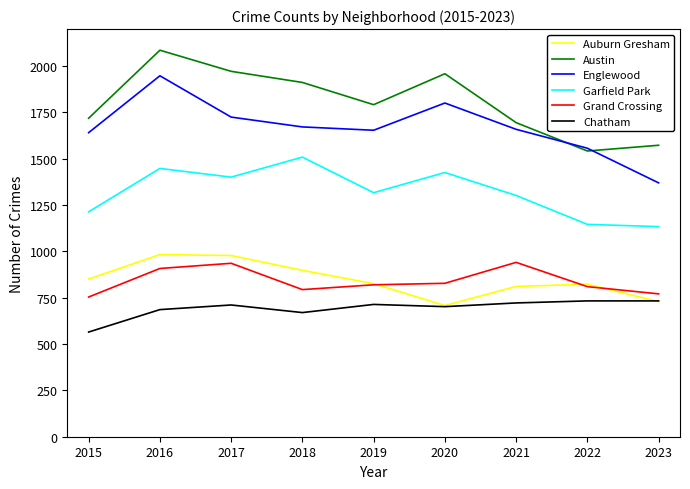

True or false: Austin and Grand Crossing cross at least once.

False